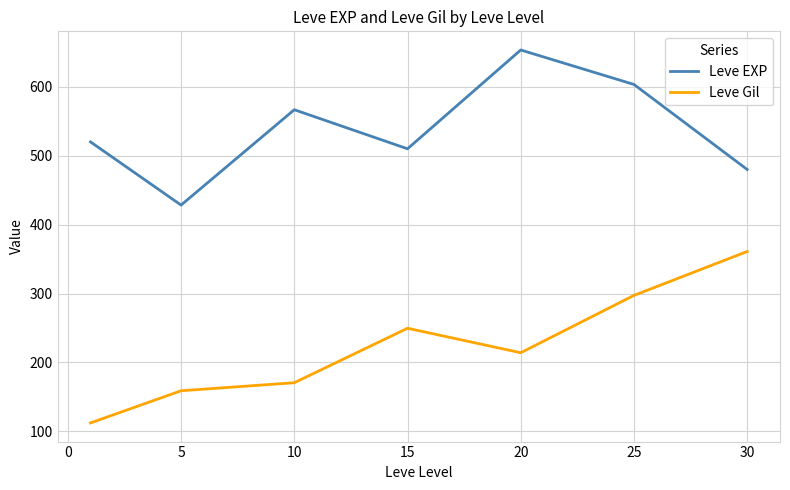

Rank the series by their average value, from highest to lowest.

Leve EXP, Leve Gil